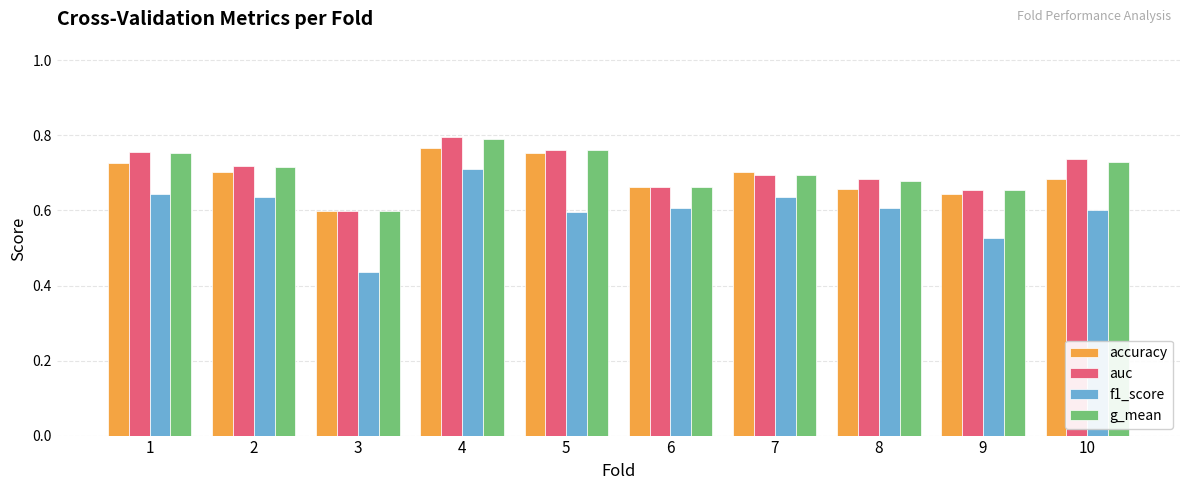

At which category is the sum across all series the highest?

4